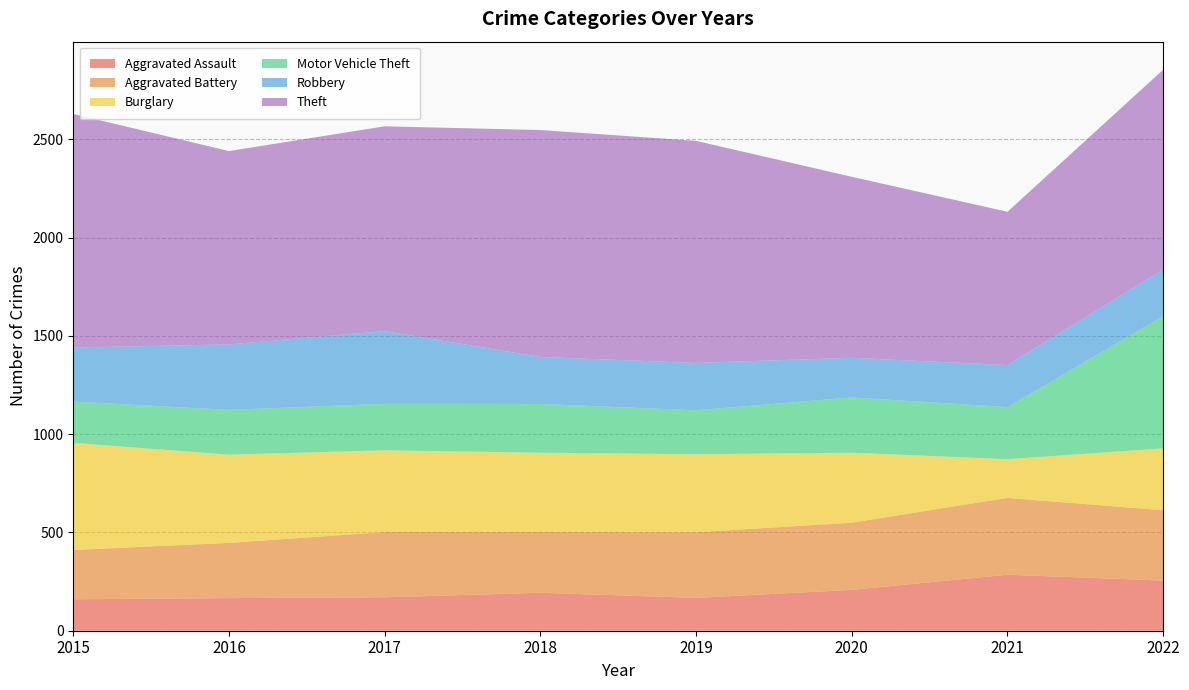

Reading left to right, list all the values displayed in this chart.

Aggravated Assault: 2015=160	2016=166	2017=170	2018=193	2019=167	2020=208	2021=285	2022=255
Aggravated Battery: 2015=251	2016=281	2017=332	2018=309	2019=334	2020=342	2021=391	2022=358
Burglary: 2015=545	2016=449	2017=416	2018=404	2019=397	2020=356	2021=197	2022=315
Motor Vehicle Theft: 2015=210	2016=228	2017=237	2018=248	2019=224	2020=281	2021=265	2022=673
Robbery: 2015=275	2016=333	2017=370	2018=239	2019=241	2020=202	2021=214	2022=237
Theft: 2015=1189	2016=984	2017=1042	2018=1155	2019=1130	2020=921	2021=780	2022=1017